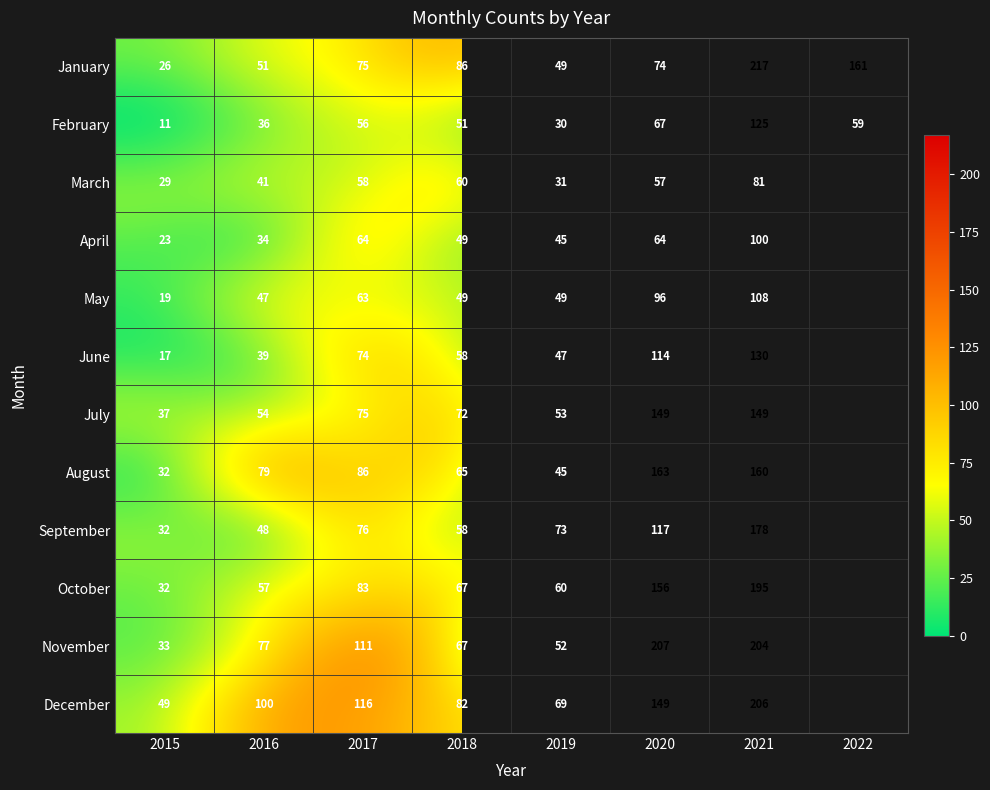

Is it true that November equals 52 at 2019?

True